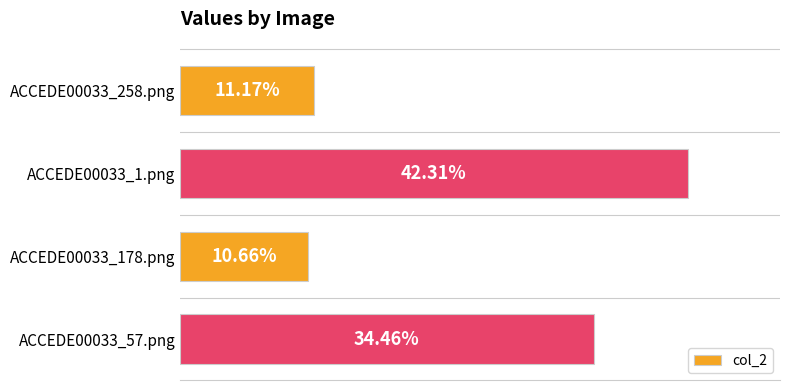

What is the difference between the maximum and second lowest values?

0.3